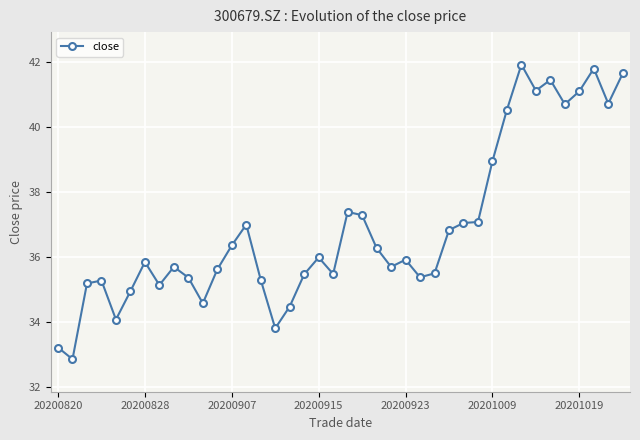

What is the smallest value displayed?

32.9